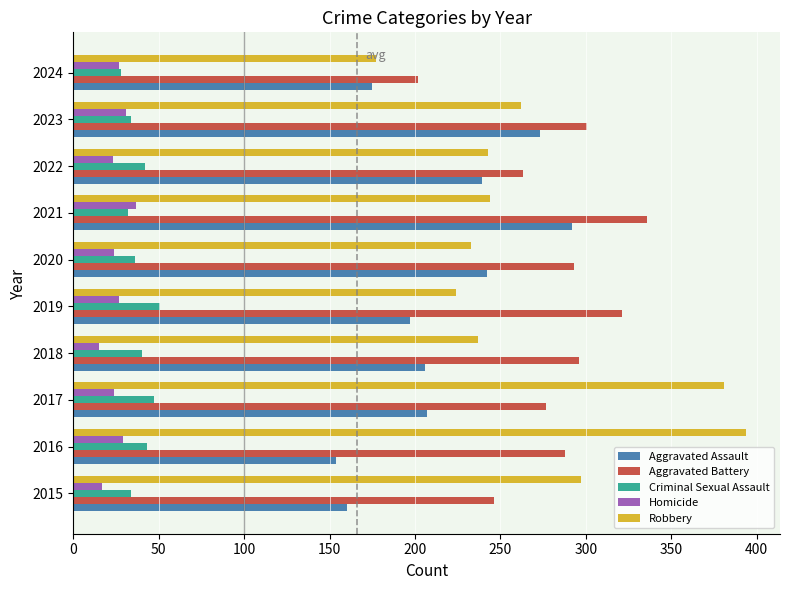

Which series has the largest range (max minus min)?

Robbery